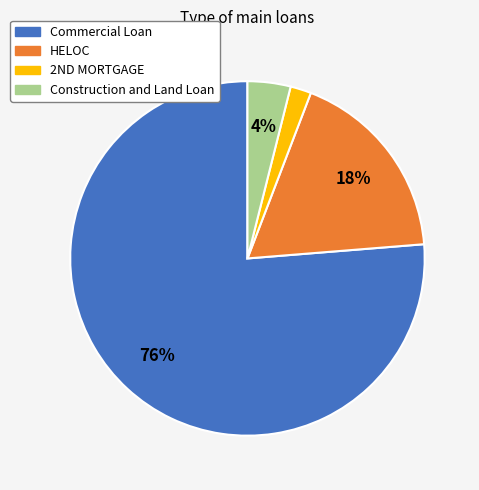

To the nearest percent, what is the average slice percentage?

25%